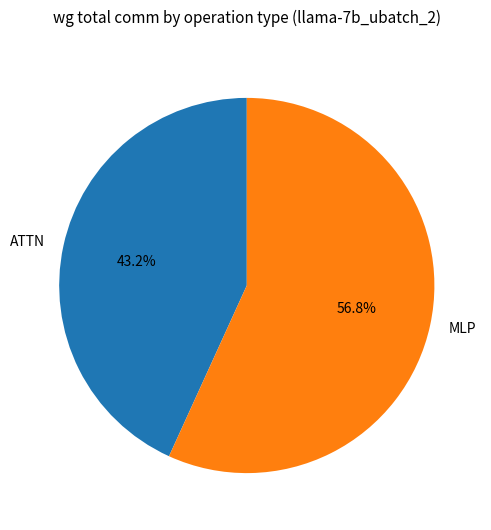

Count the number of slices in the pie.

2